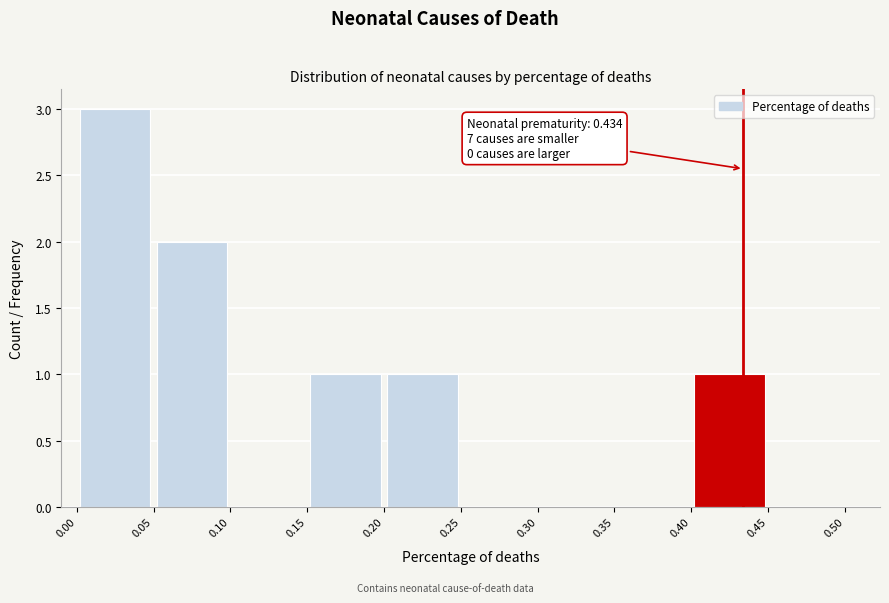

Which range on the x-axis has the tallest bar?

0.00 to 0.05